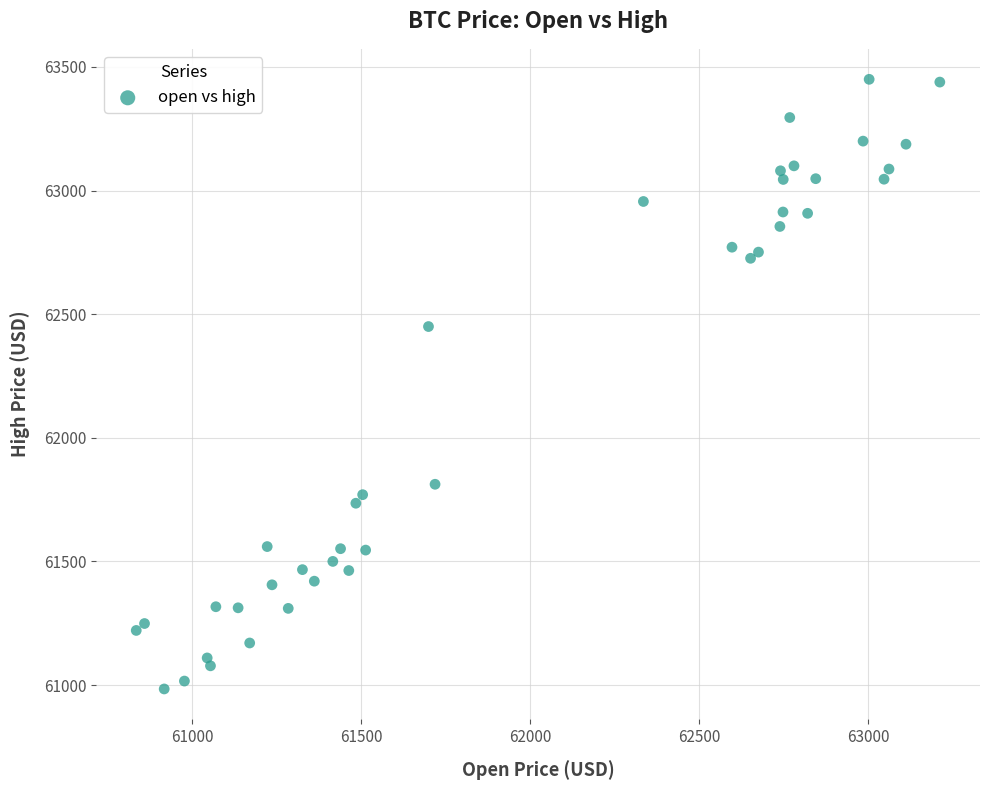

What Y value in the scatter plot is closest to 62217?

62450.0